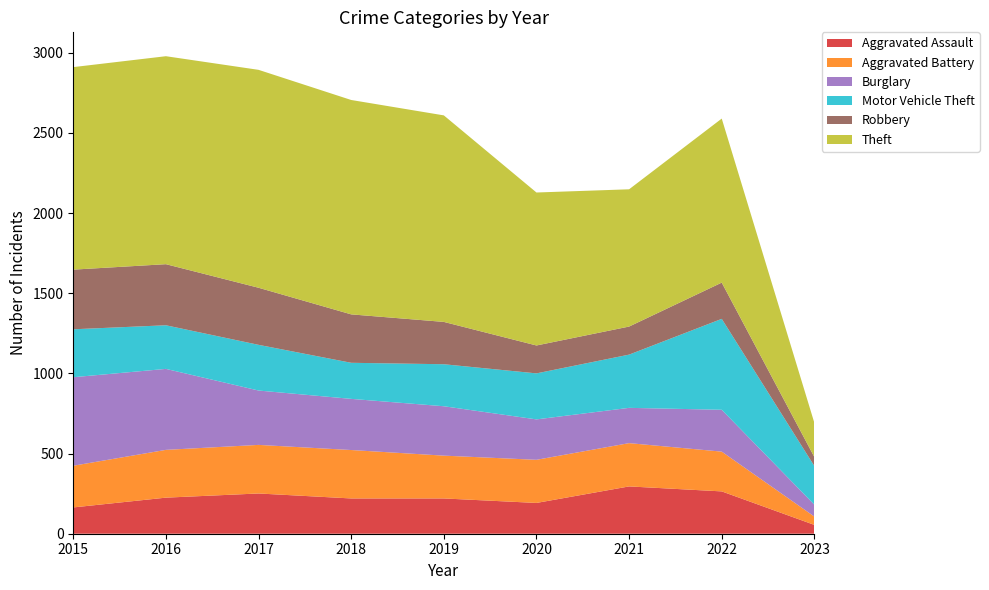

Reading left to right, transcribe all the data shown in this chart.

Aggravated Assault: 2015=164	2016=225	2017=251	2018=220	2019=220	2020=192	2021=295	2022=264	2023=55
Aggravated Battery: 2015=260	2016=298	2017=303	2018=302	2019=267	2020=269	2021=270	2022=248	2023=52
Burglary: 2015=552	2016=505	2017=339	2018=319	2019=308	2020=252	2021=220	2022=261	2023=74
Motor Vehicle Theft: 2015=299	2016=272	2017=285	2018=225	2019=262	2020=287	2021=332	2022=567	2023=241
Robbery: 2015=372	2016=381	2017=356	2018=302	2019=264	2020=174	2021=175	2022=226	2023=56
Theft: 2015=1263	2016=1297	2017=1359	2018=1337	2019=1288	2020=954	2021=856	2022=1023	2023=213